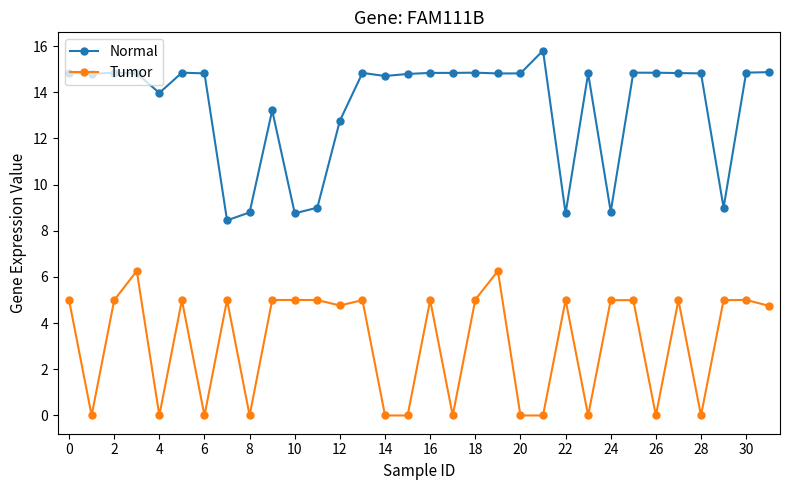

True or false: Tumor has more than 1 interior local peaks.

True